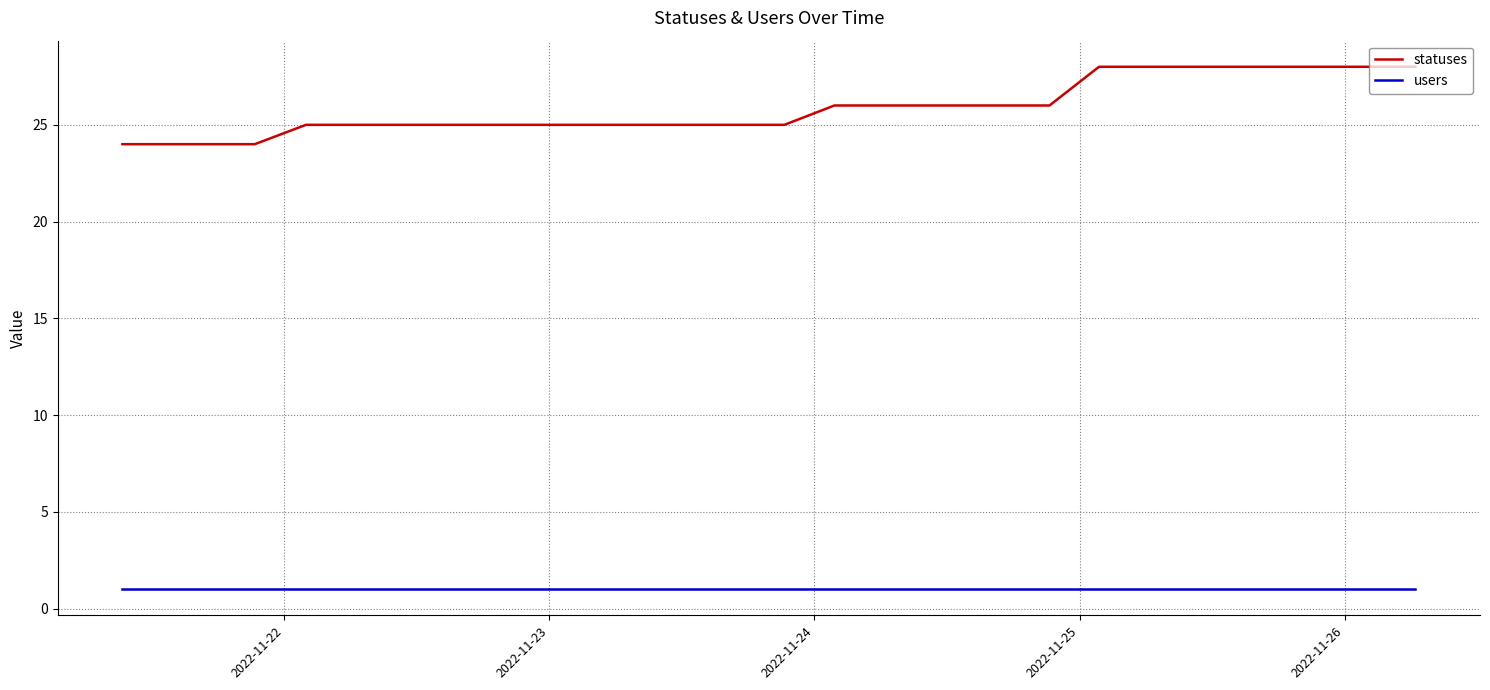

At how many categories does at least one series exceed 13?

40